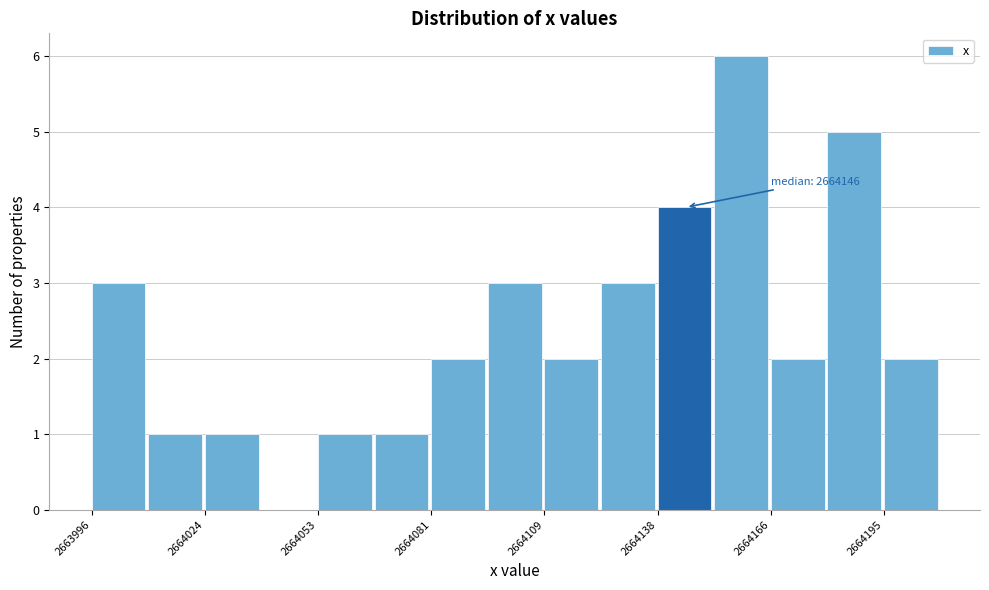

Read against the x-axis, roughly where is the centre of the tallest bar?

2664160